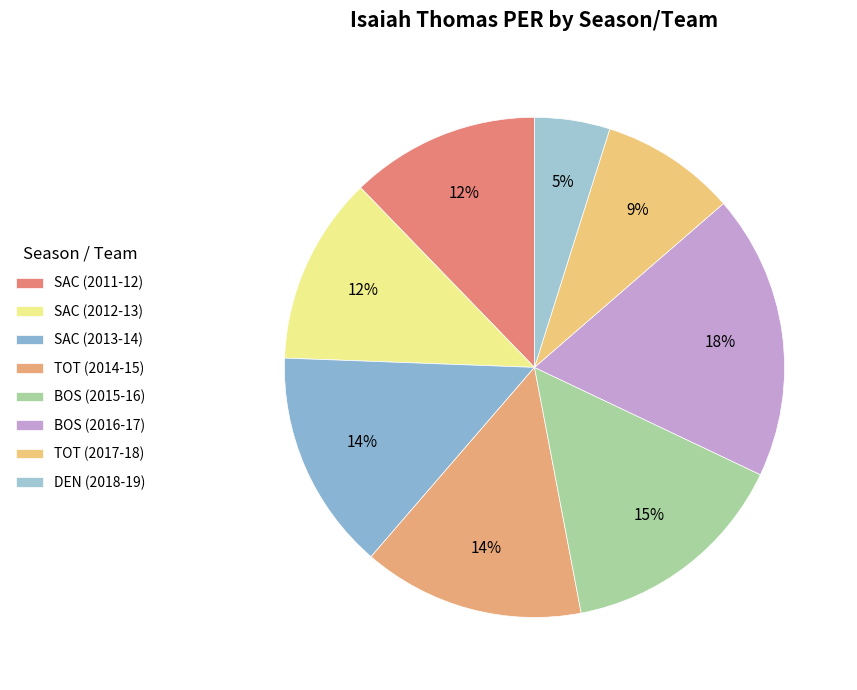

Rank the categories by value from lowest to highest.

DEN (2018-19), TOT (2017-18), SAC (2012-13), SAC (2011-12), SAC (2013-14), TOT (2014-15), BOS (2015-16), BOS (2016-17)